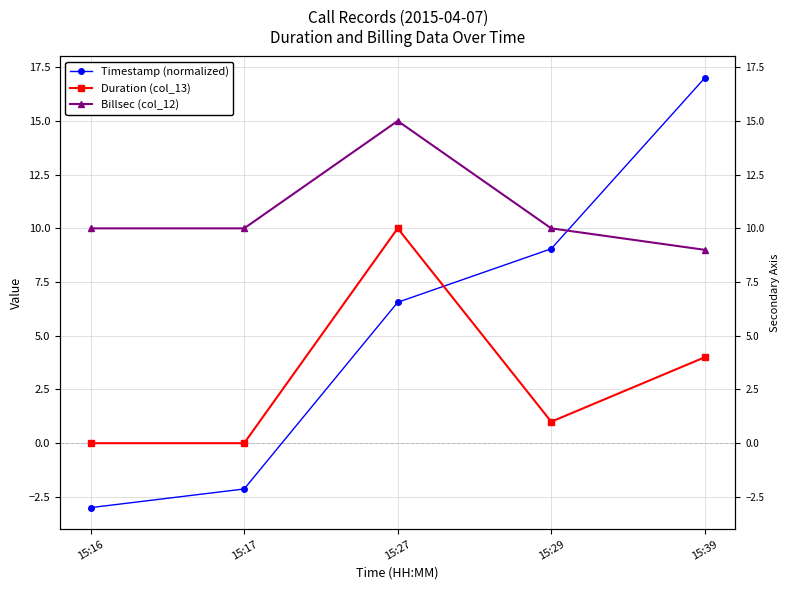

List the labels in order of Billsec (col_12) value, smallest first.

15:39, 15:16, 15:17, 15:29, 15:27